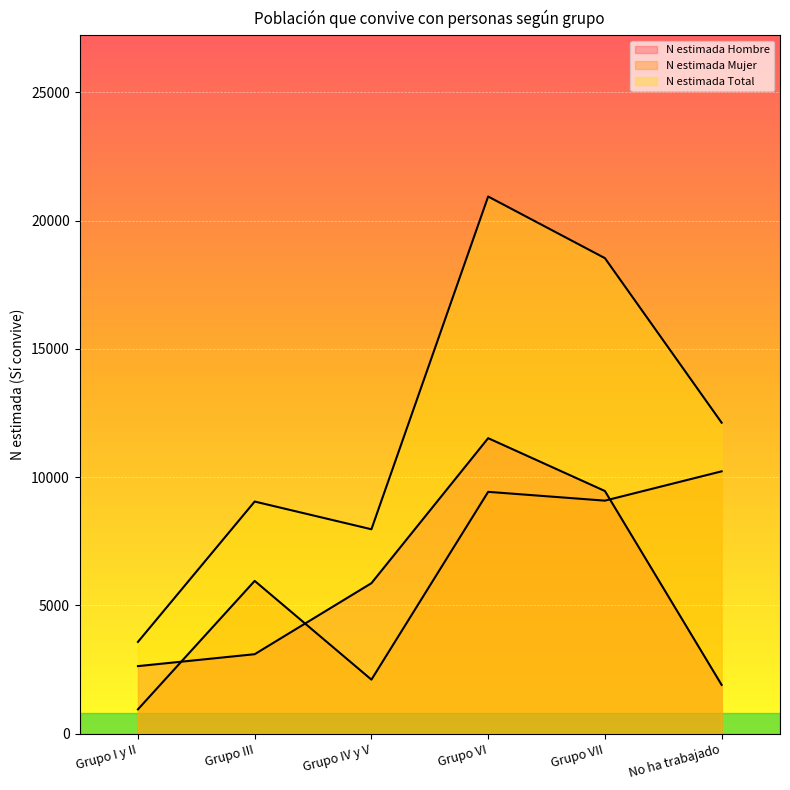

Is it true that N estimada Hombre equals 11516 at Grupo VI?

True